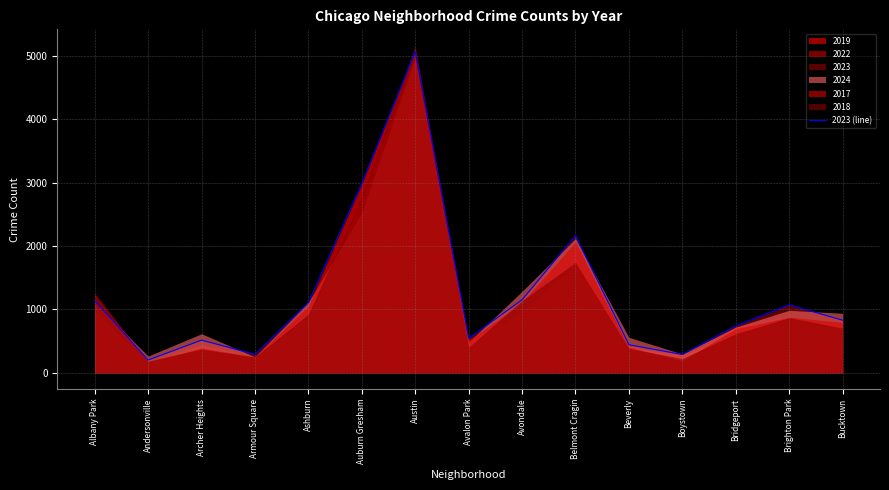

What is the smallest value displayed?

201